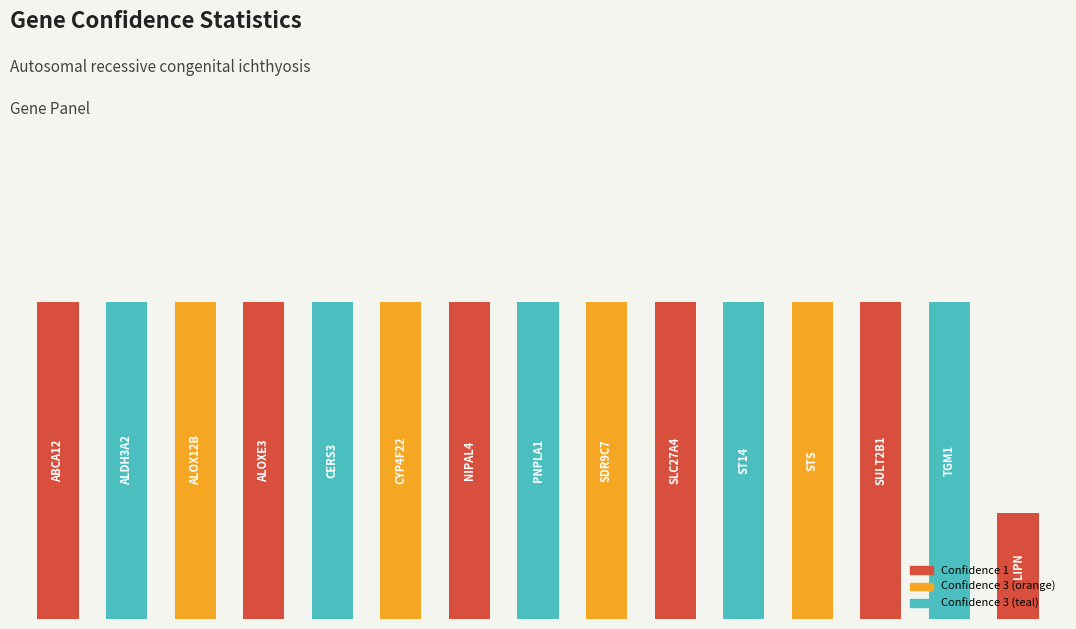

Are the bars horizontal?

No